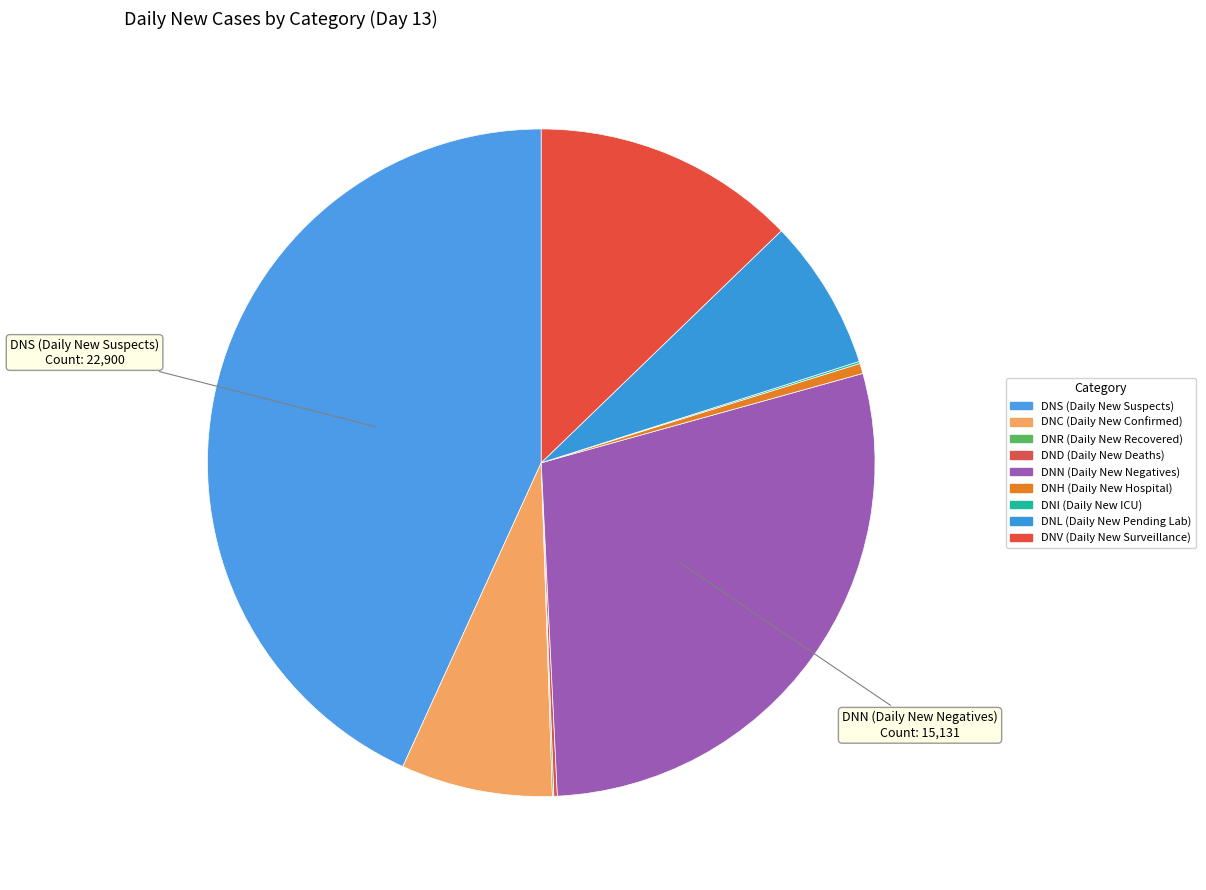

Do DNV (Daily New Surveillance) and DNH (Daily New Hospital) together represent more than half of the pie?

No